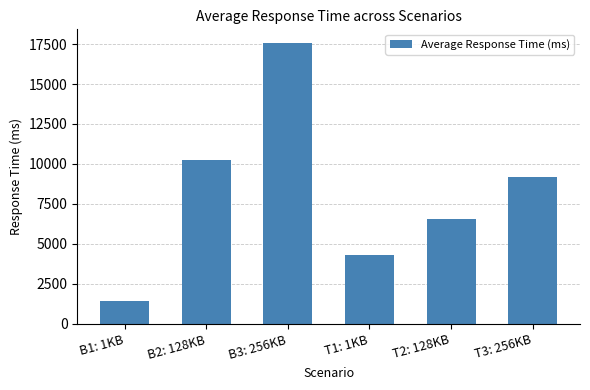

What is the change in value from B3: 256KB to T2: 128KB?

-10979.5